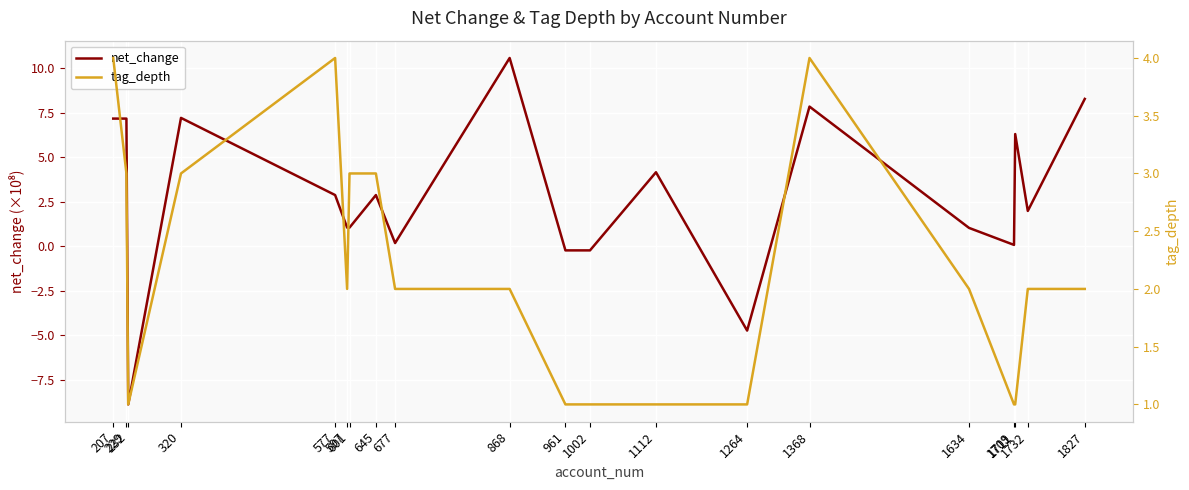

True or false: net_change has a value of 2.0 at 1732.

True